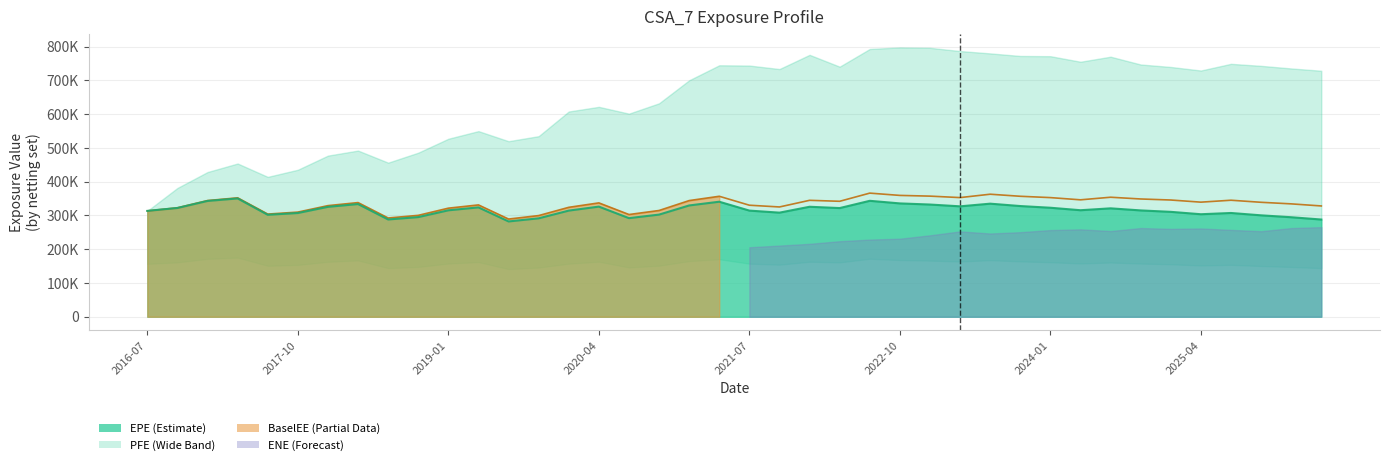

What is the sum of the EPE values at 2020-04-02 and 2019-04-02?

650337